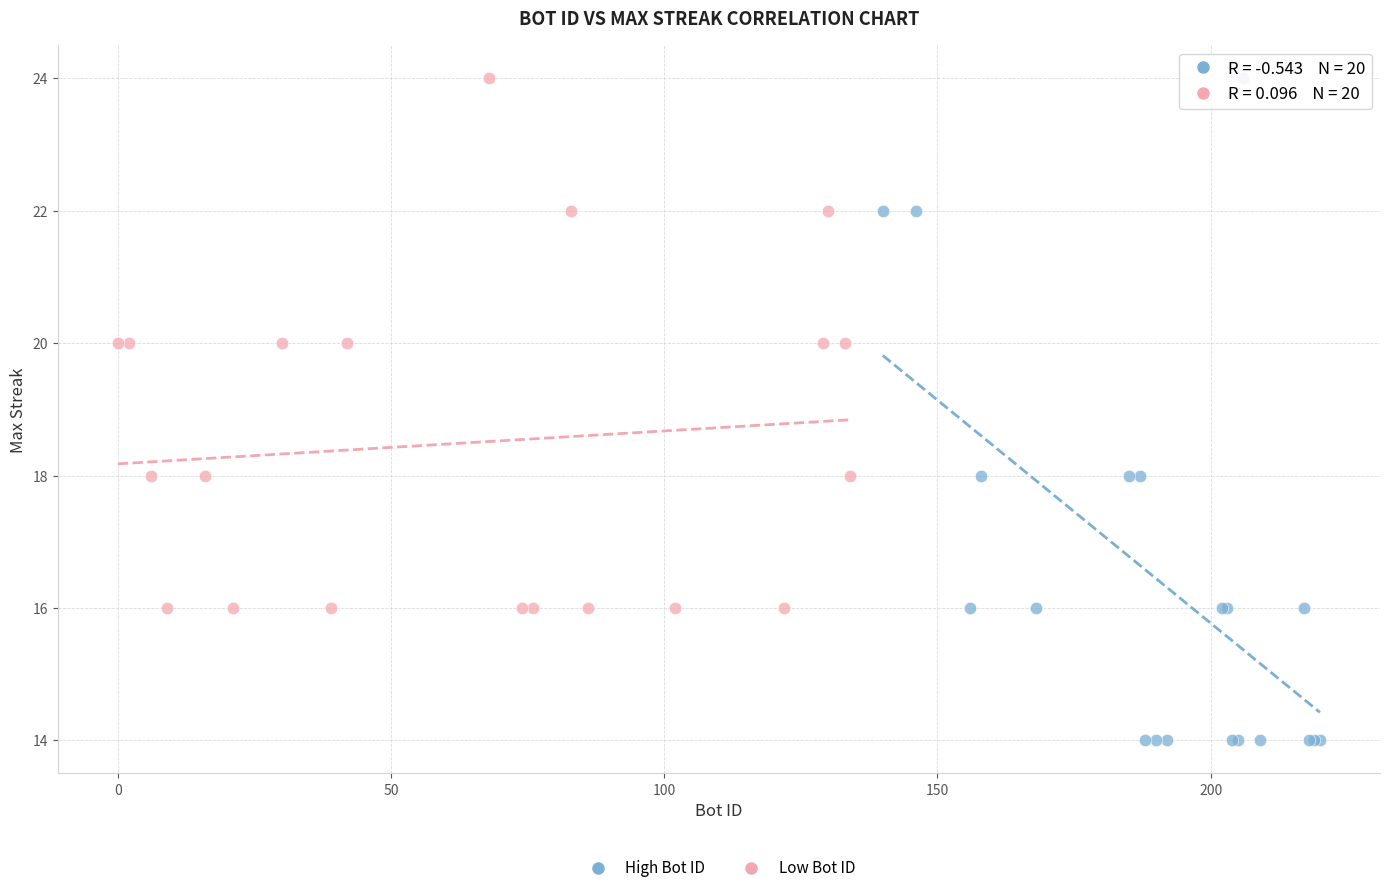

What are all the series names shown in the legend?

High Bot ID, Low Bot ID